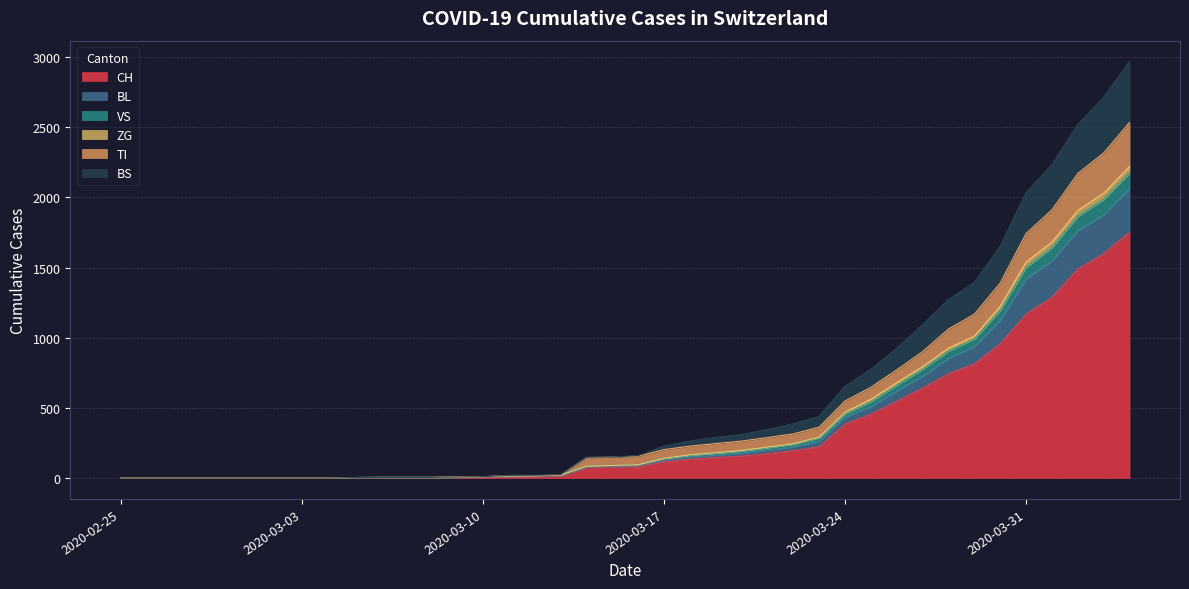

What are all the series names shown in the legend?

CH, BL, VS, ZG, TI, BS